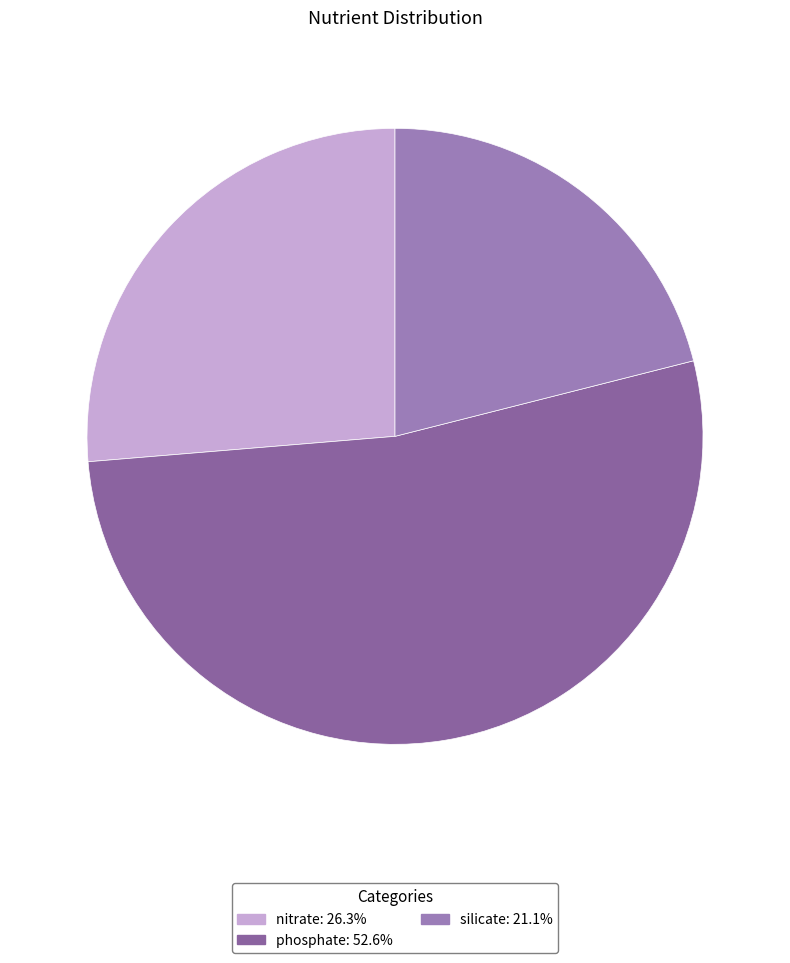

Is it true that phosphate is 53% of the pie?

True